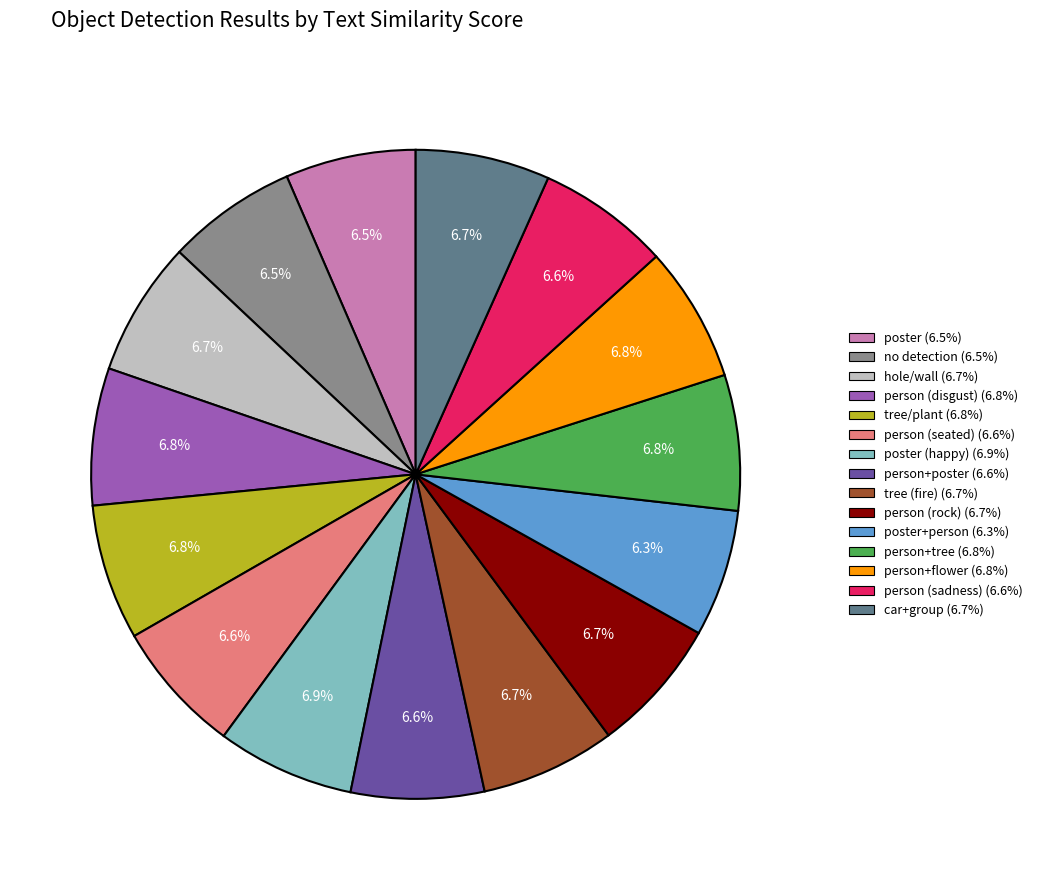

Does any single category account for the majority?

No